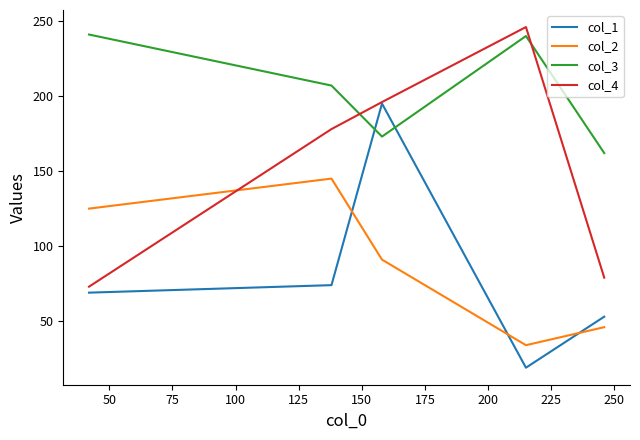

How many times do col_3 and col_4 cross each other?

2